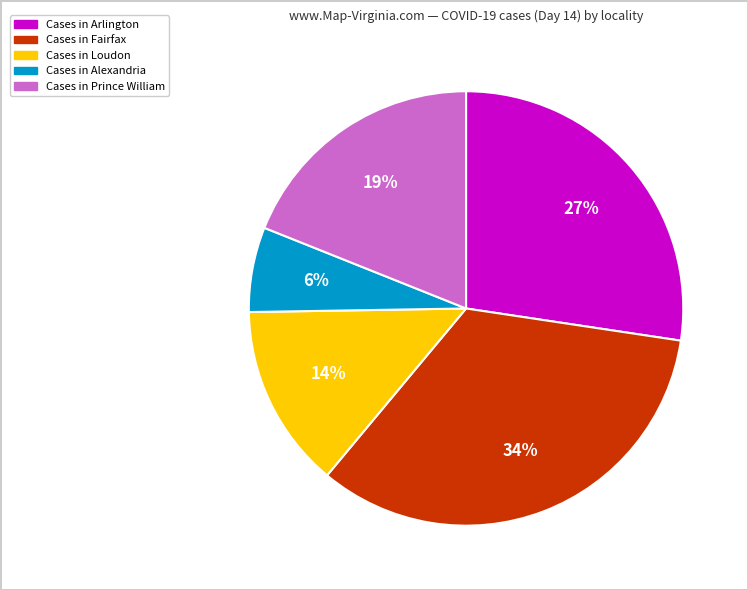

Is there a majority slice in this chart?

No